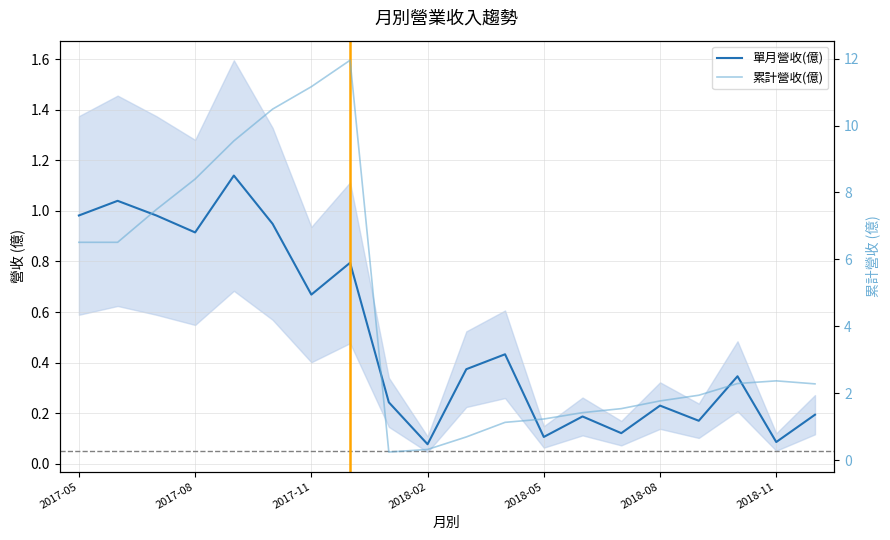

True or false: 累計營收(億) has more than 1 points higher than both neighbors.

True